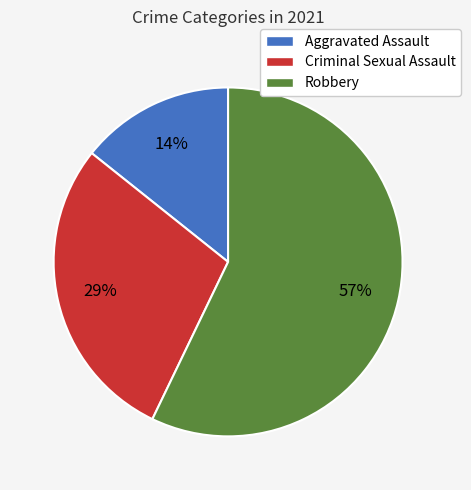

Combined, do Robbery and Aggravated Assault account for over 50%?

Yes